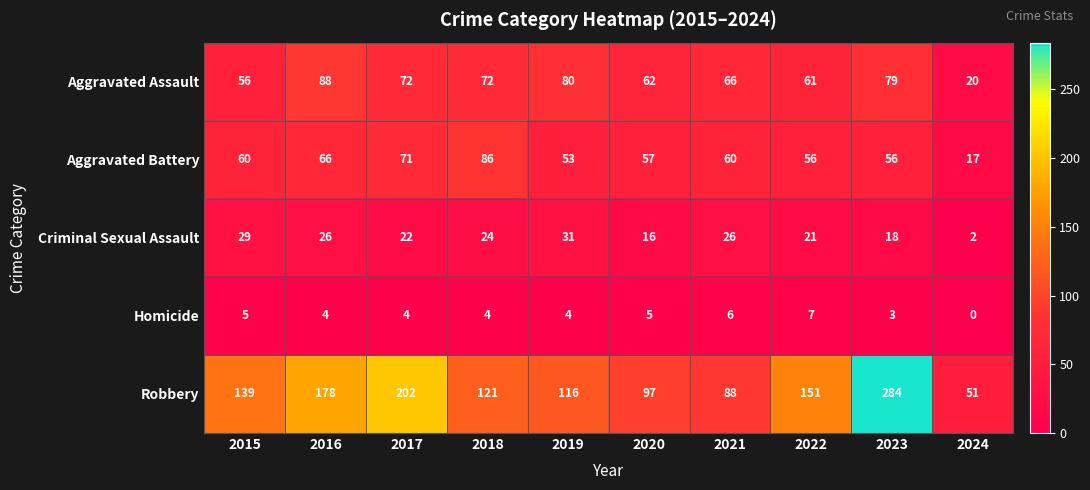

What is the spread (max minus min) of values at 2018?

117